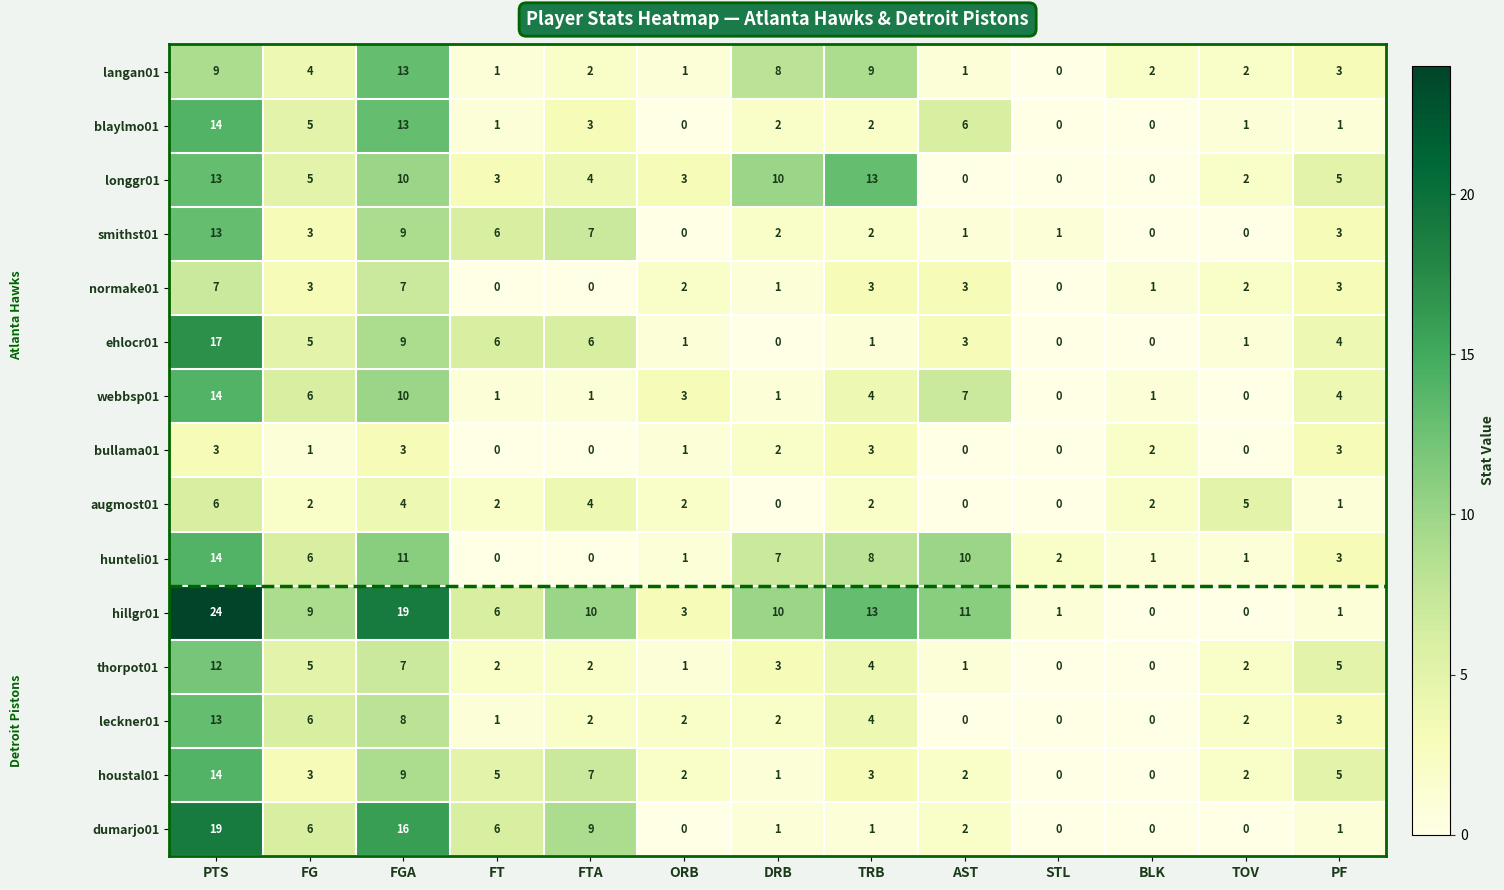

What is the maximum value shown in the chart?

24